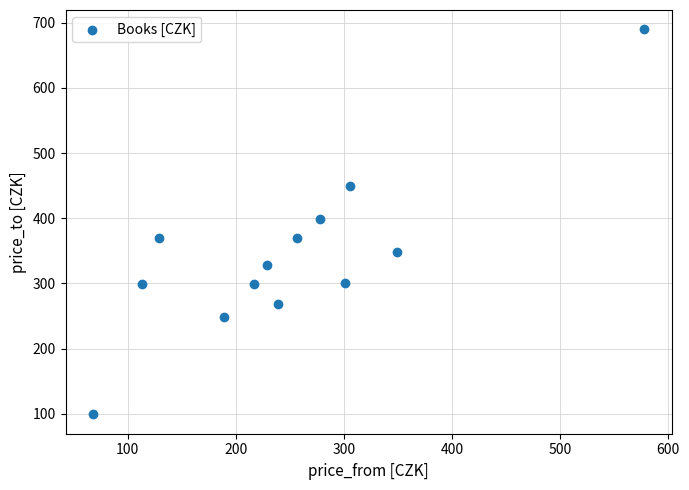

What is the range of X values (max minus min)?

510